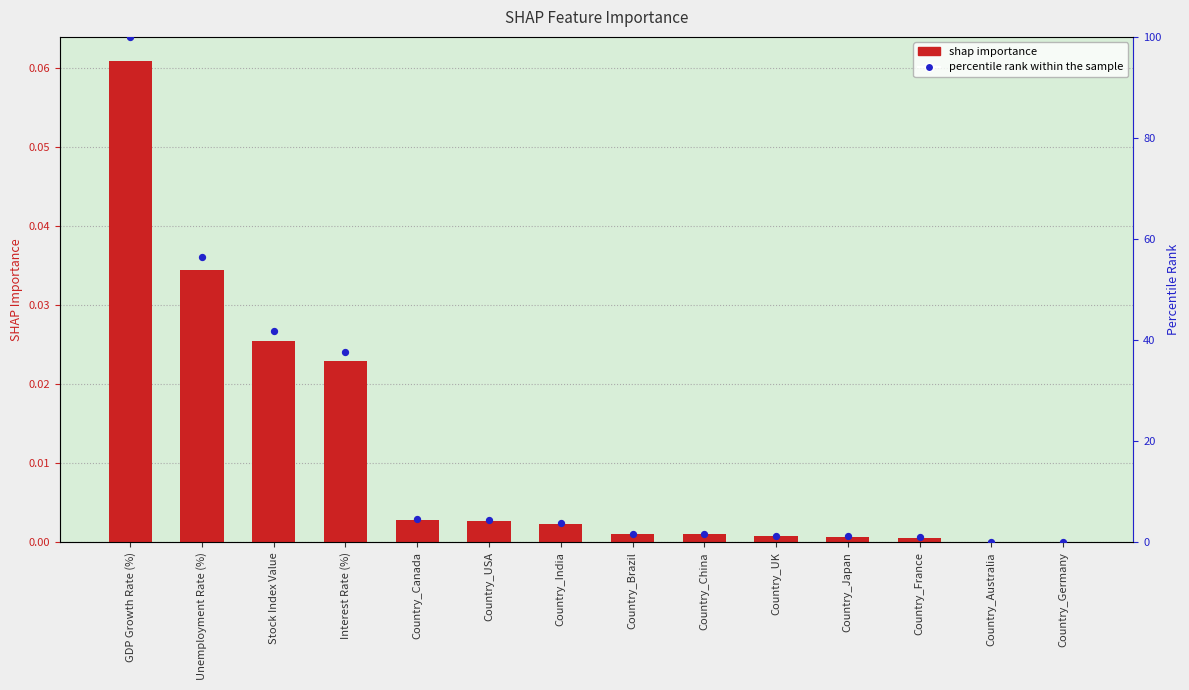

What is the total value across all series at Country_USA?

4.5